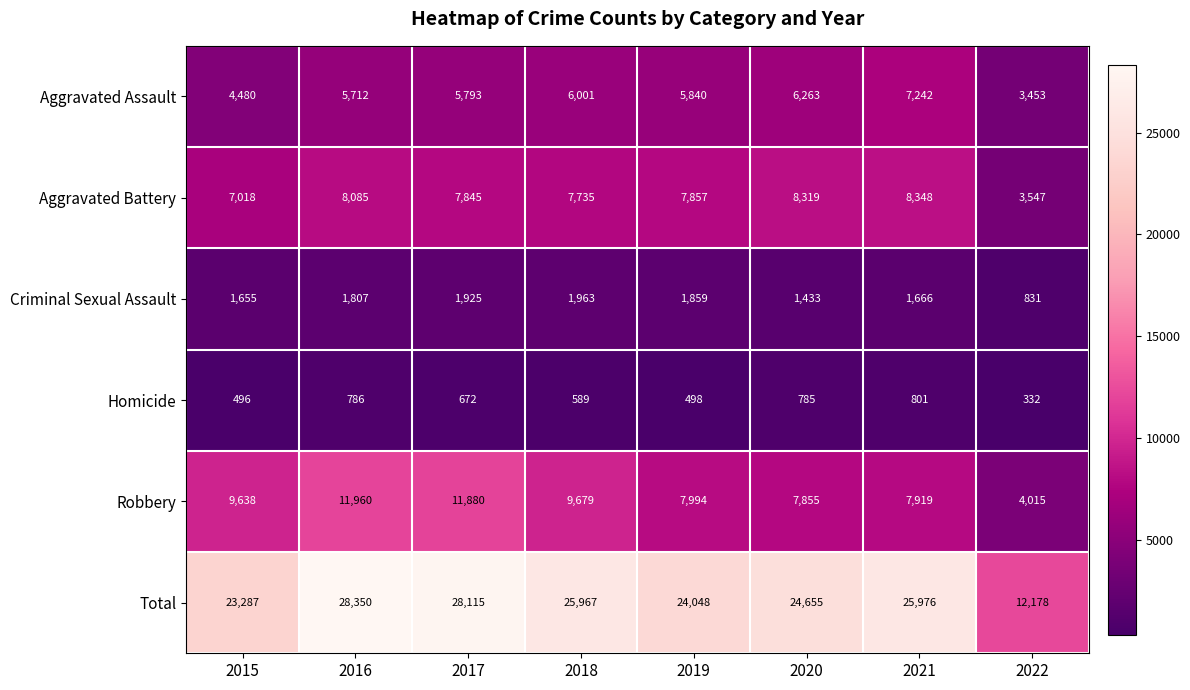

Rank the series by their maximum value, from highest to lowest.

Total, Robbery, Aggravated Battery, Aggravated Assault, Criminal Sexual Assault, Homicide